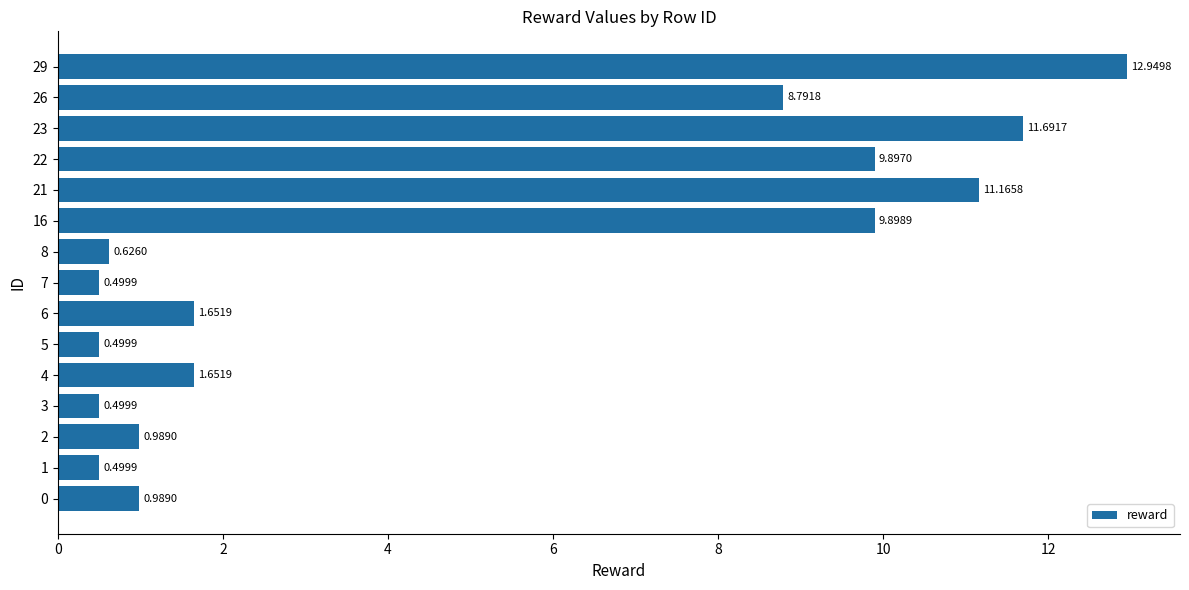

Between 3 and 16, which is larger?

16